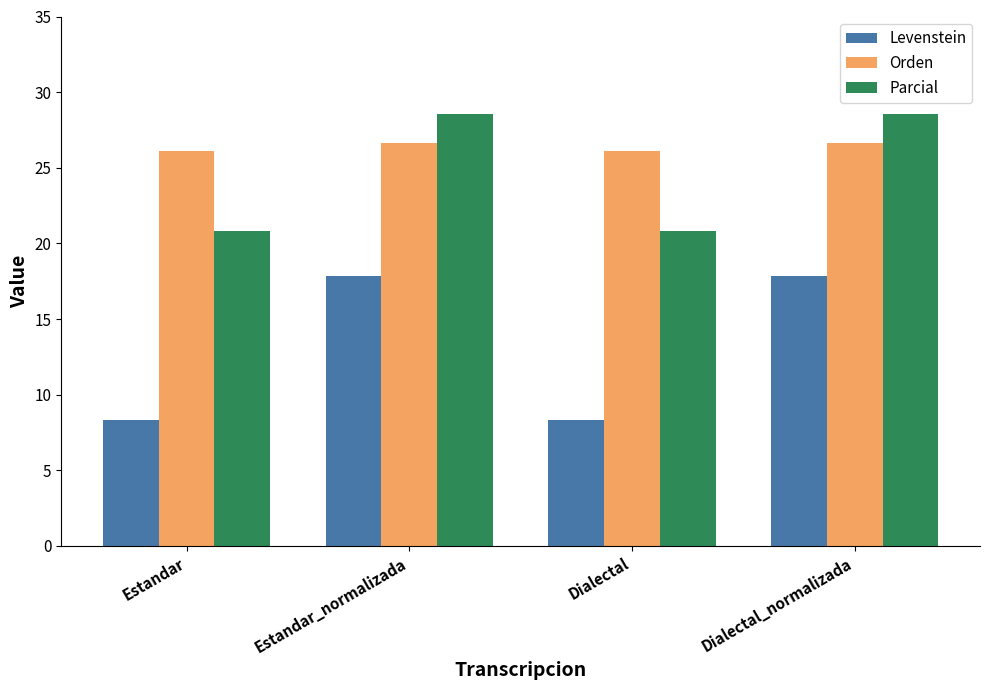

What is the minimum value for Parcial?

20.8